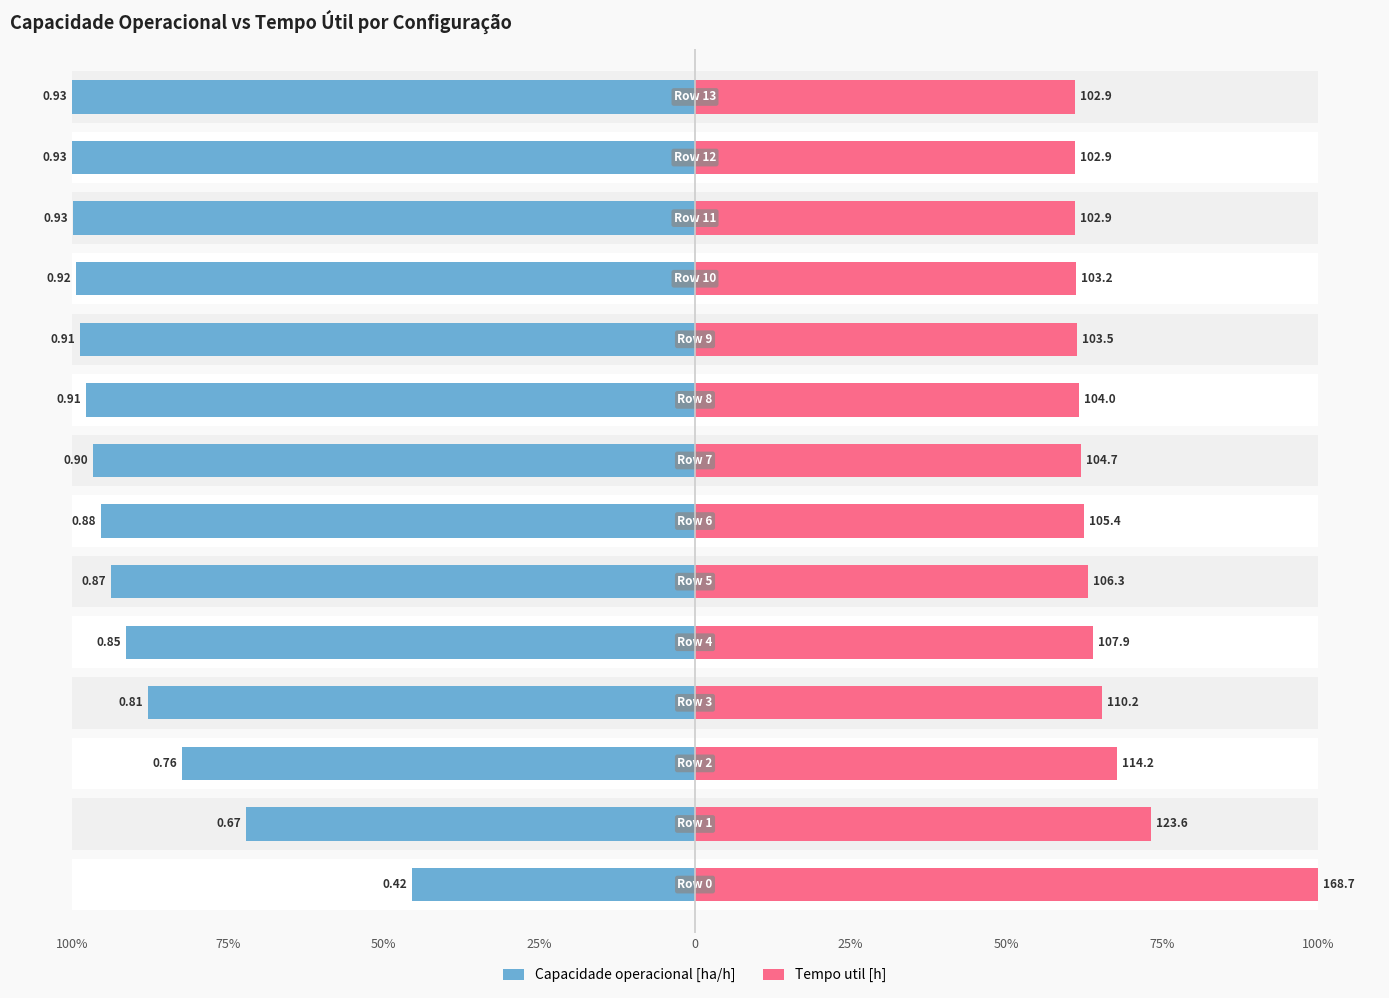

What is the difference between the highest and lowest values at 25%?

22.6